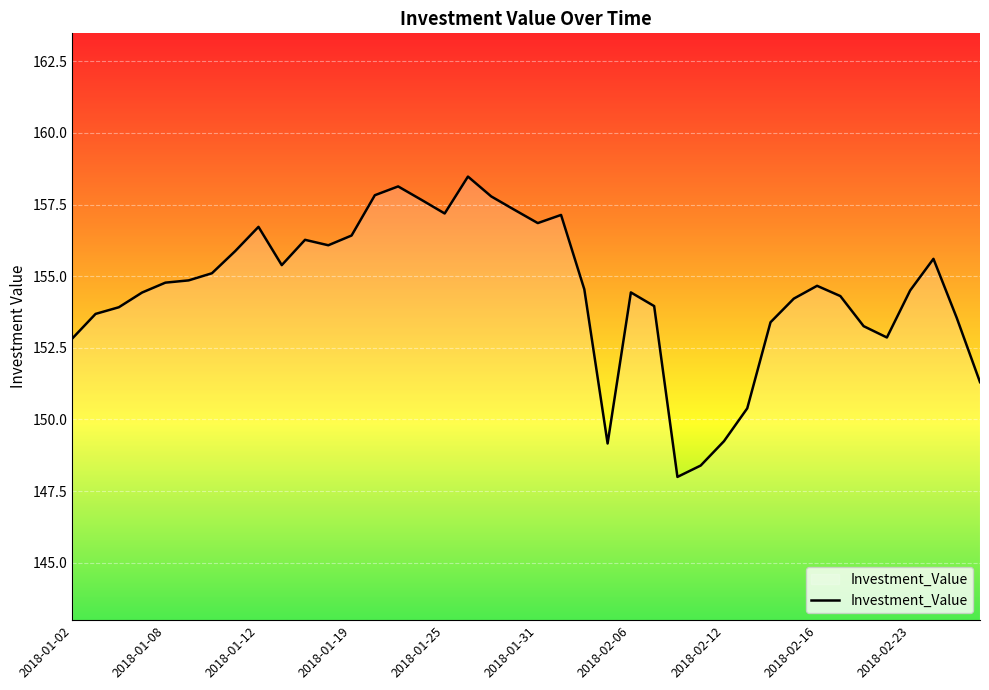

What is the difference between the maximum and minimum values?

10.5